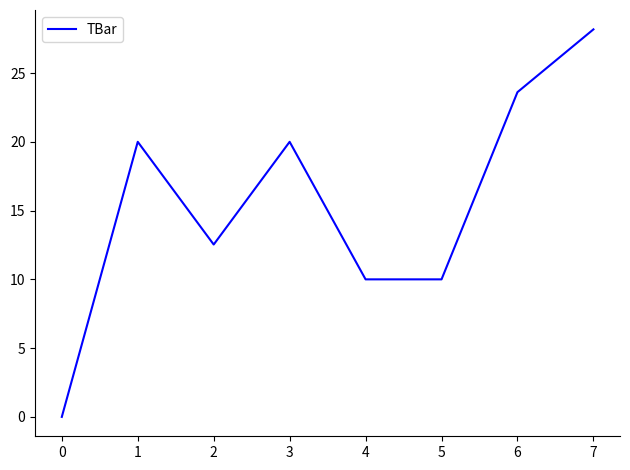

Where is the first local minimum?

2